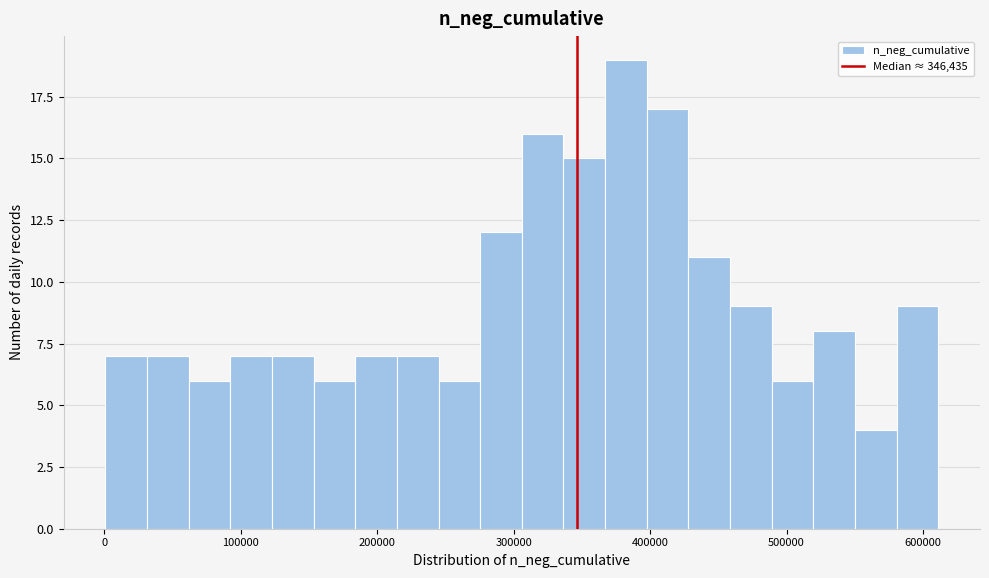

Around what value on the x-axis is the tallest bar? Give the approximate position of its centre, as read against the axis.

380000